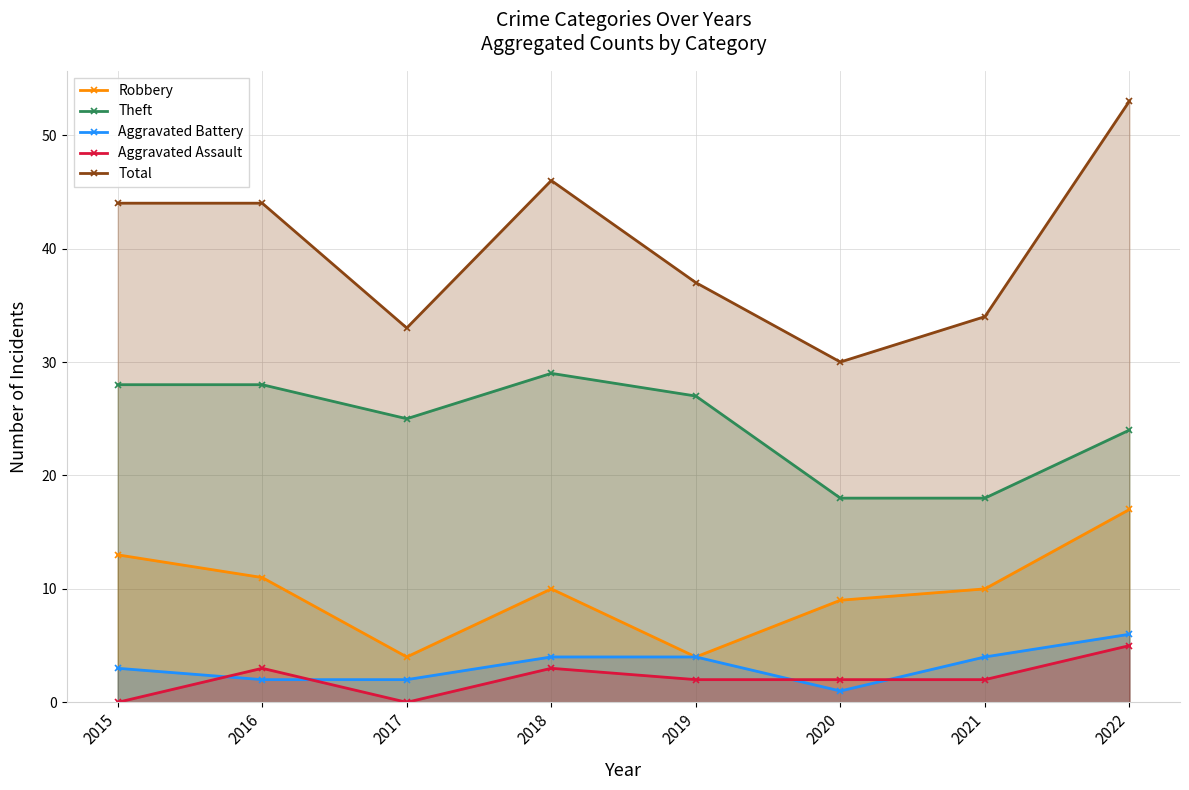

Which series has the largest total across all categories?

Total